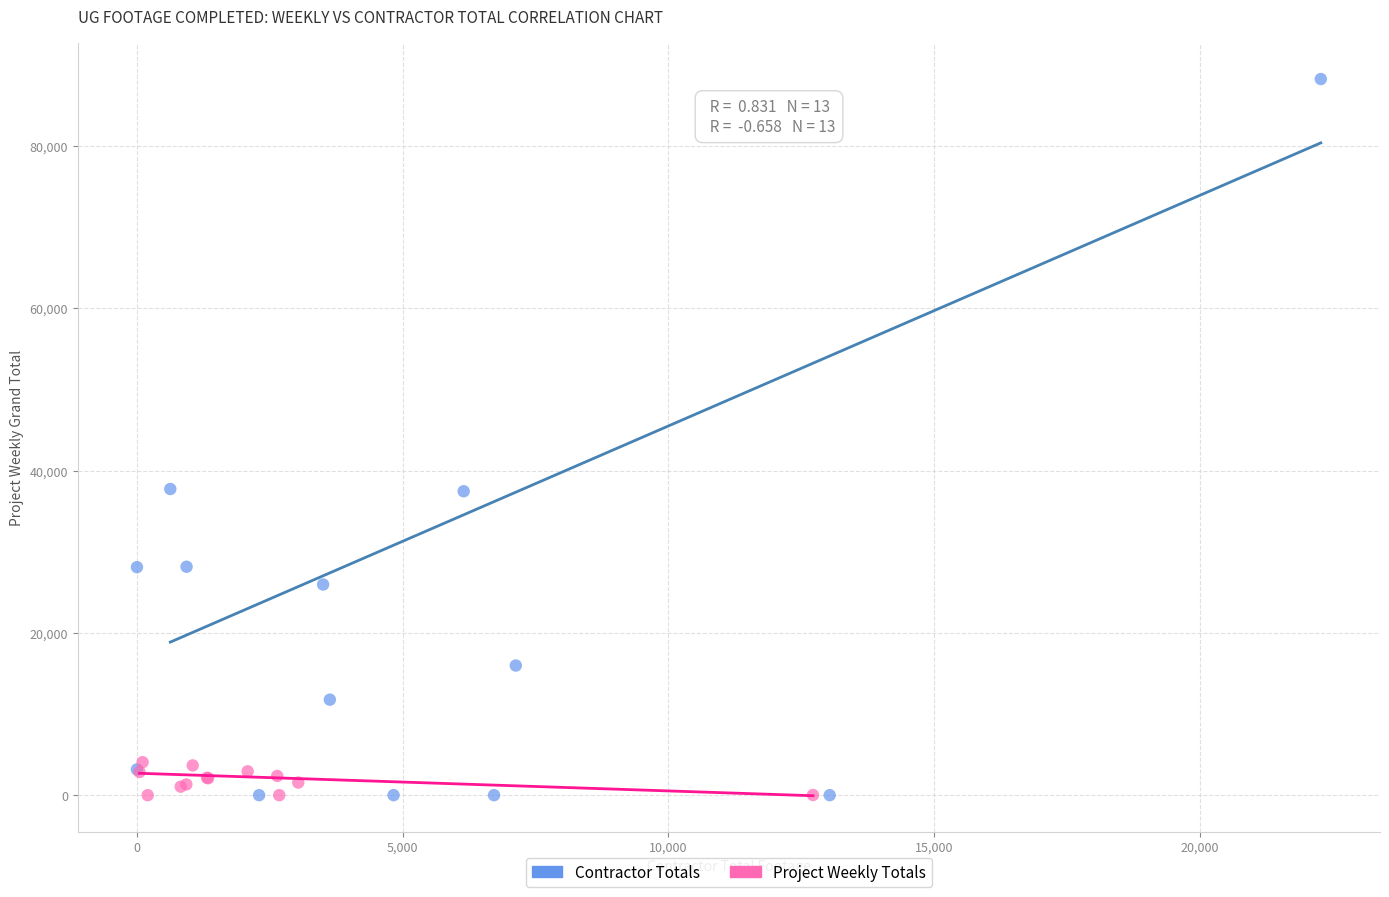

Which series reaches the maximum Y coordinate?

Contractor Totals